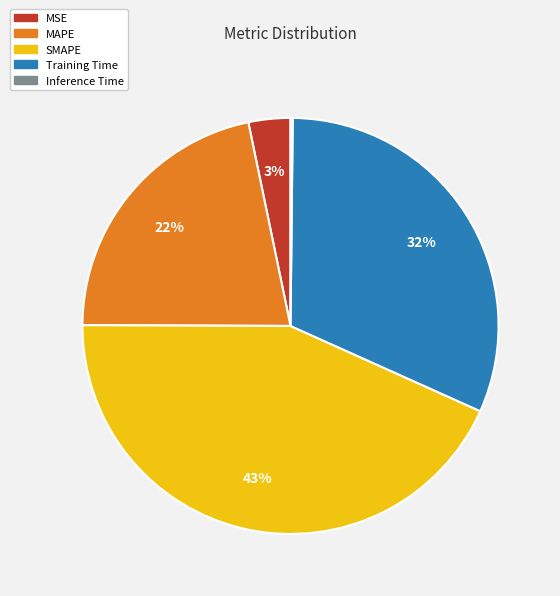

The SMAPE slice represents 43% of the pie. True or false?

True